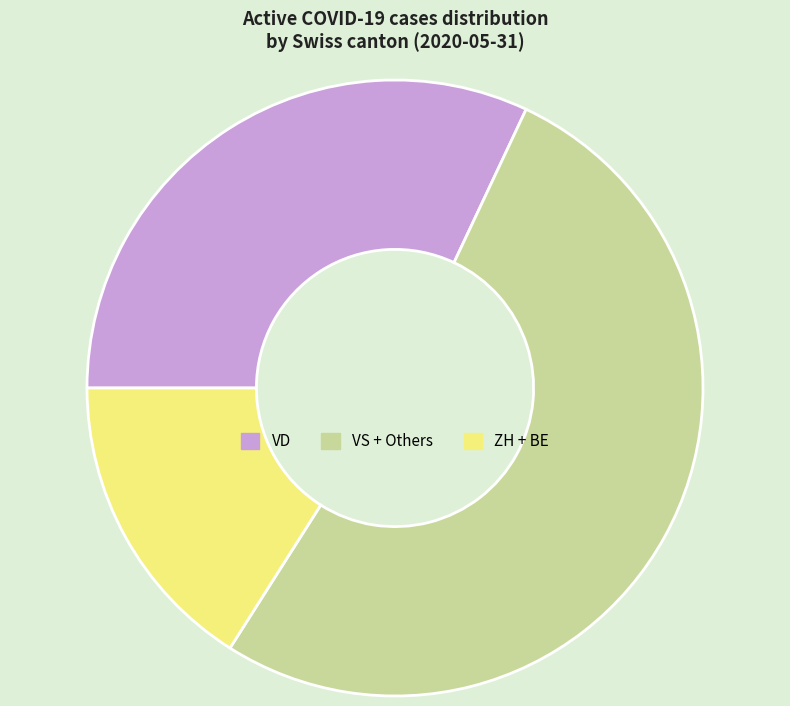

Which slice is the largest?

VS + Others